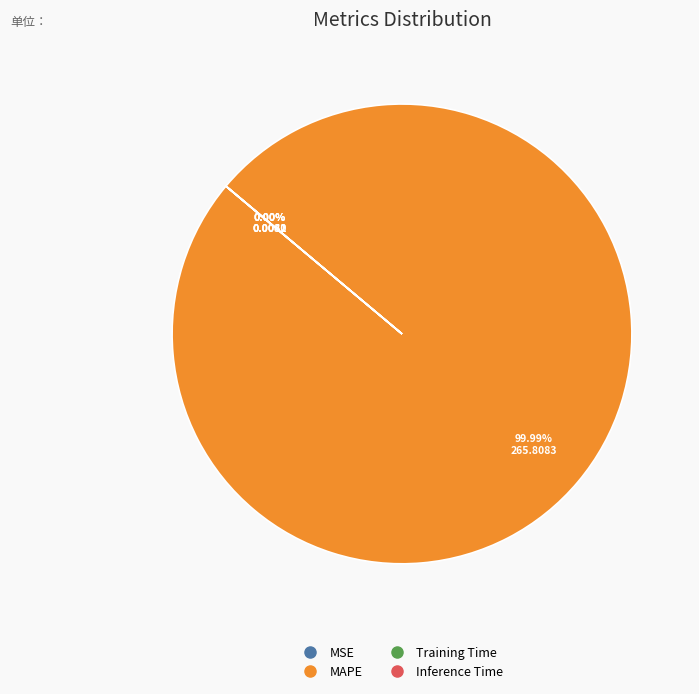

The MSE slice represents 14% of the pie. True or false?

False